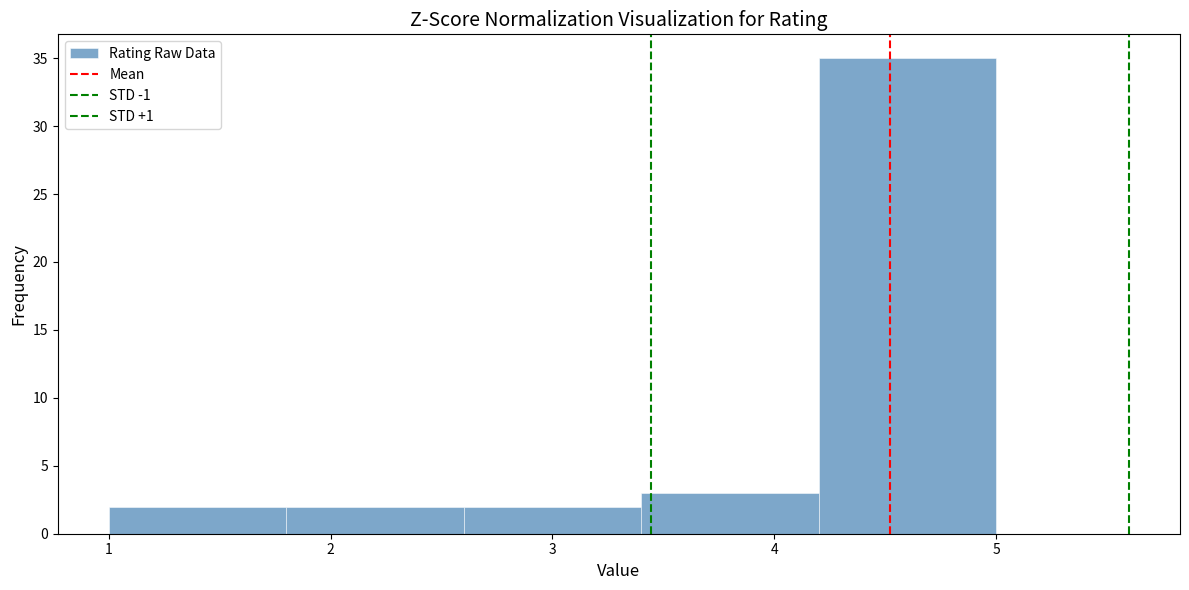

How tall is the bar that spans 2.6 to 3.4 on the x-axis? The values are not printed on the chart, so give them approximately, as read against the axis.

2